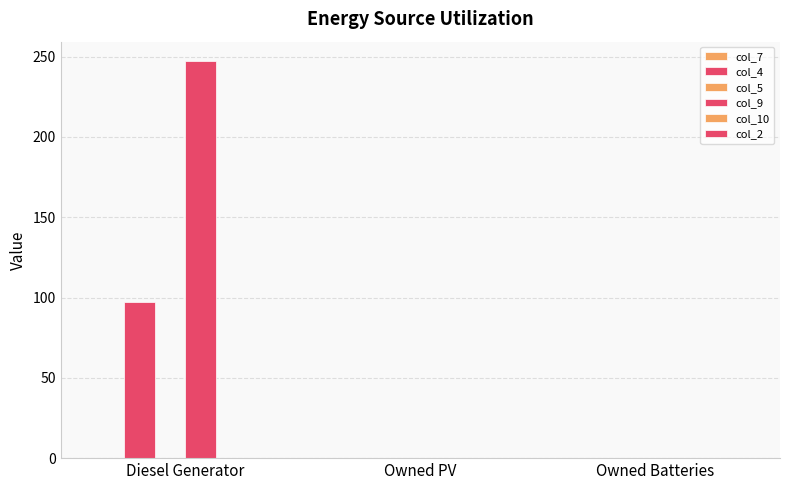

How many data points does each series have?

3